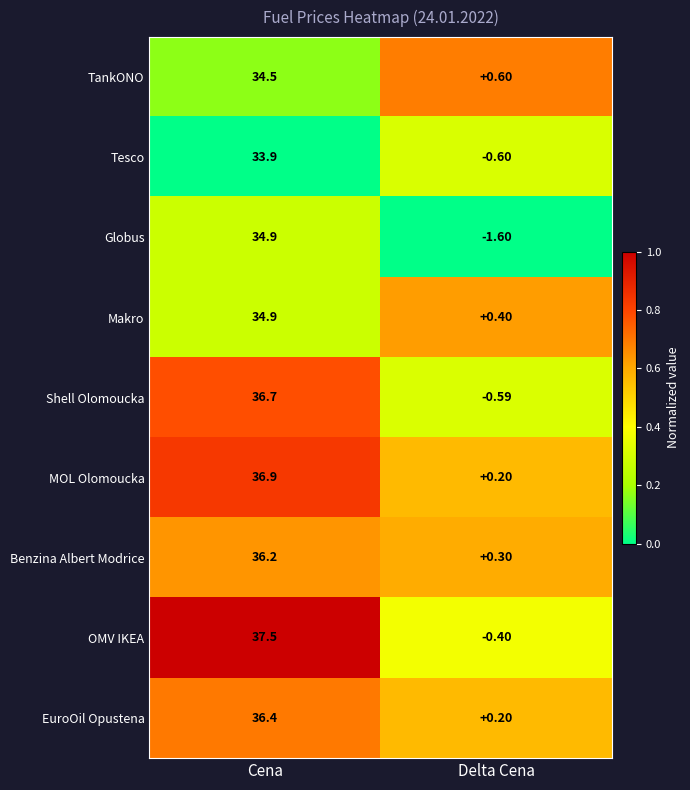

Rank the categories by Shell Olomoucka value from highest to lowest.

Cena, Delta Cena